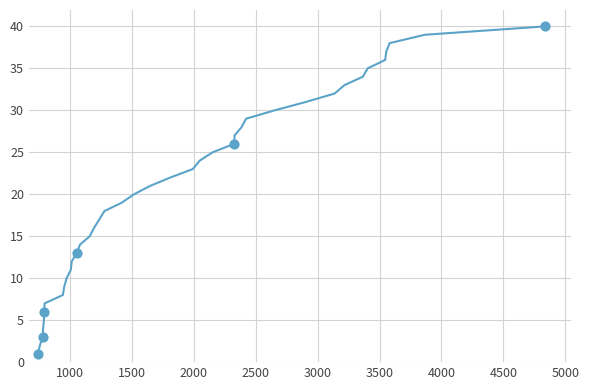

What is the maximum value shown in the chart?

40